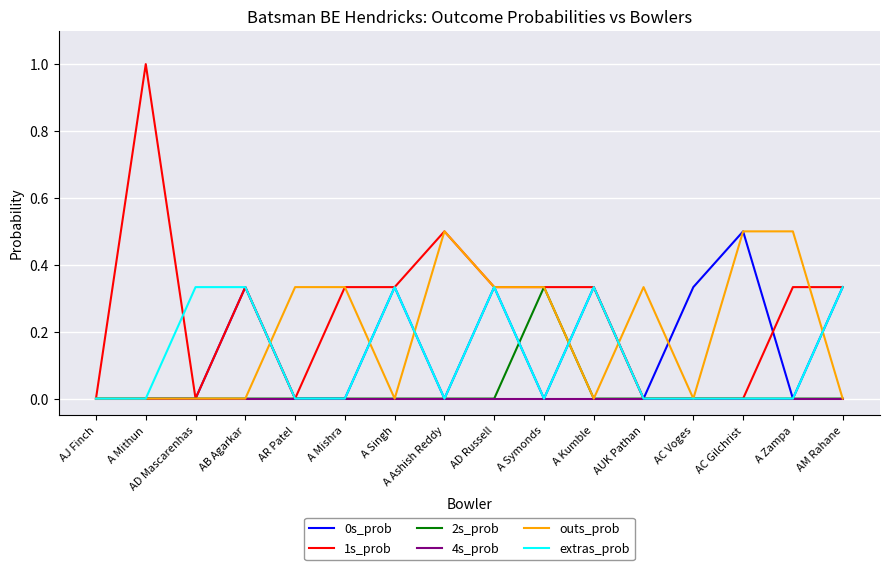

What are all the series names shown in the legend?

0s_prob, 1s_prob, 2s_prob, 4s_prob, outs_prob, extras_prob